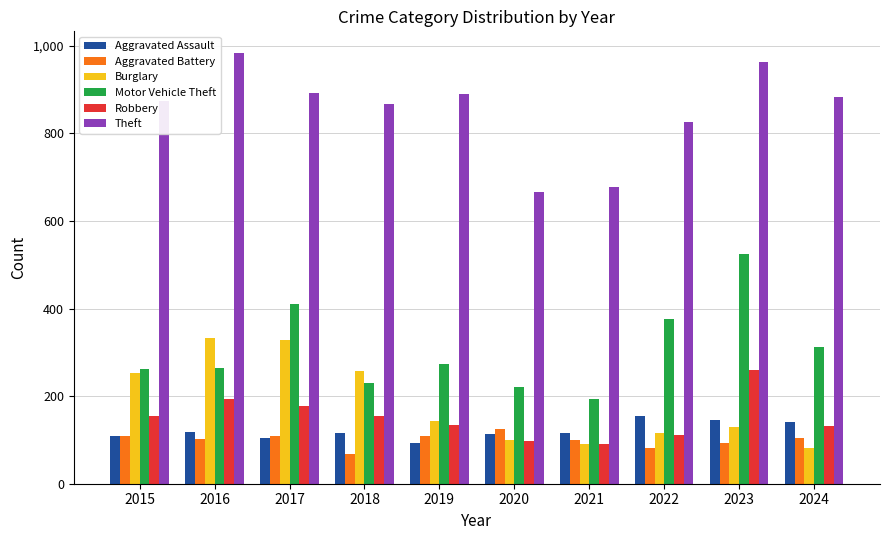

Which series changed the most between 2018 and 2019?

Burglary